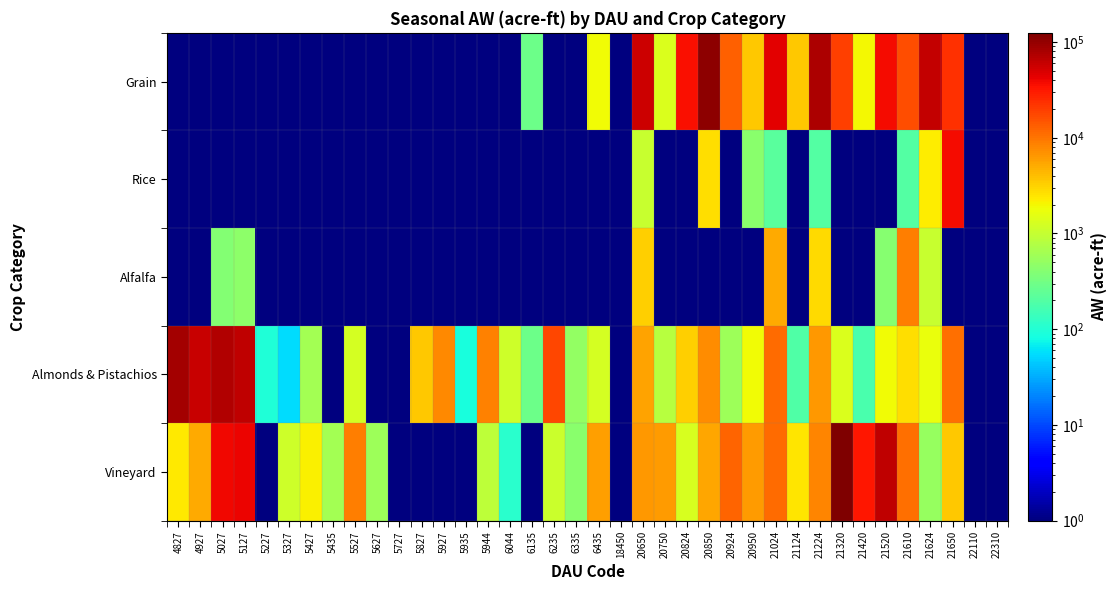

Which series changed the most between 21124 and 21650?

Rice